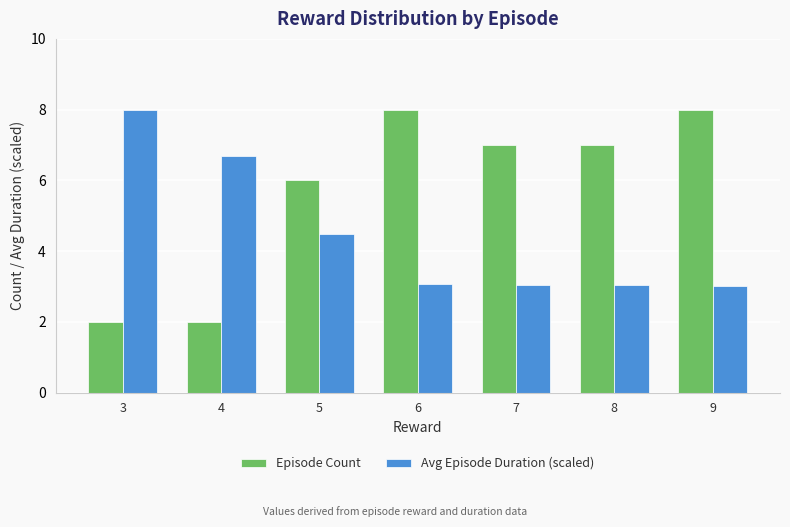

Which series has the largest total across all categories?

Episode Count